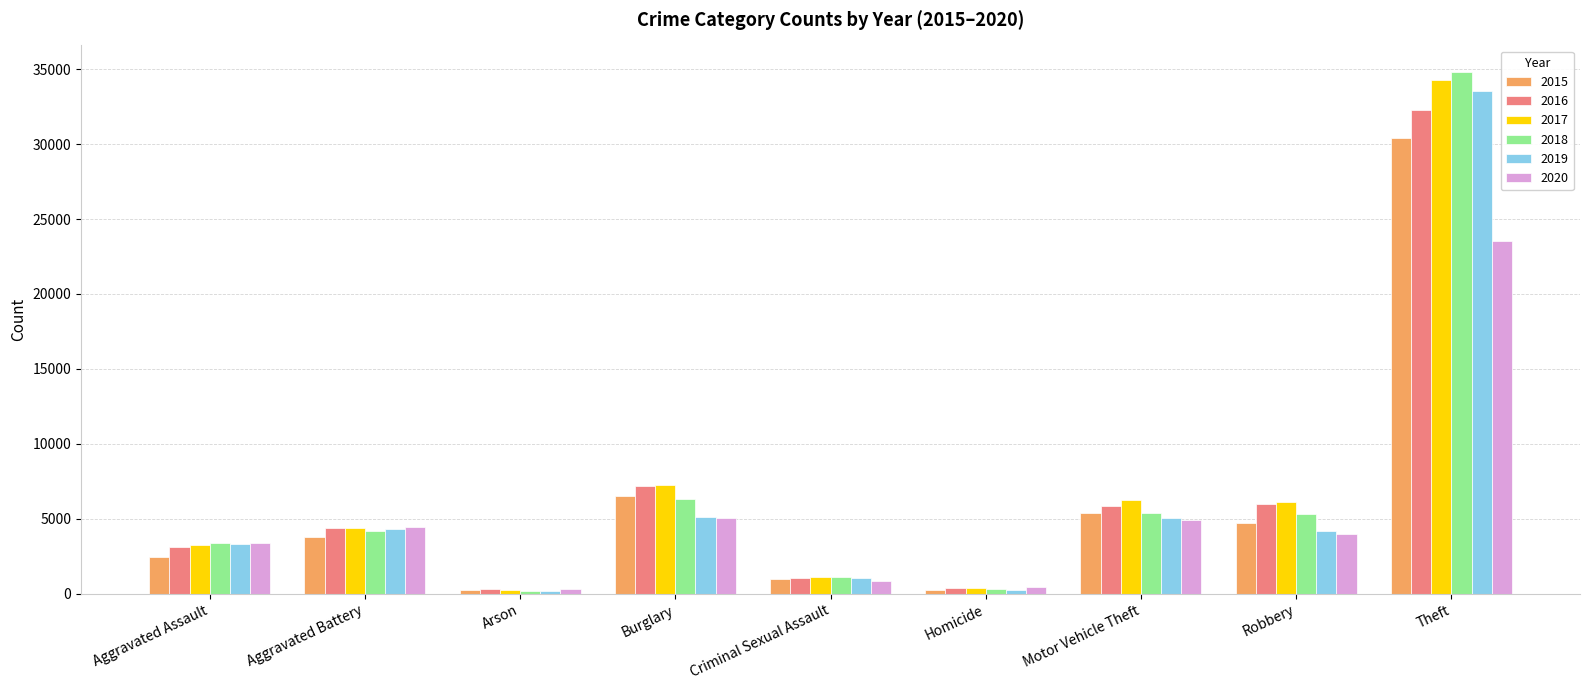

What is the difference between the maximum and second lowest values in the 2018 series?

34528